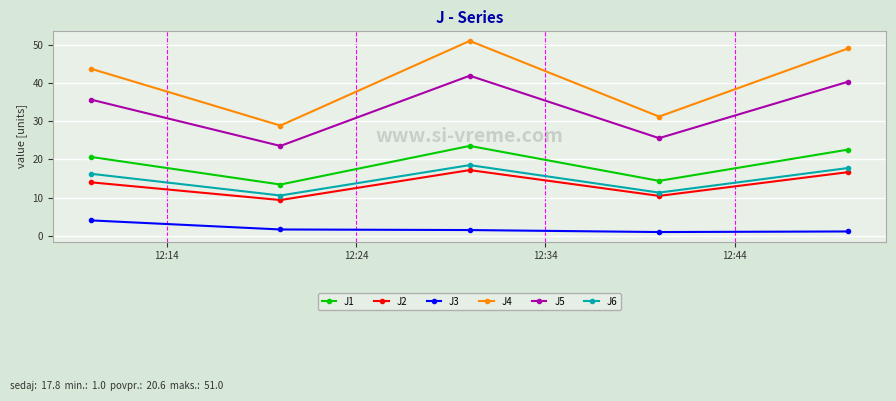

What is the difference between the maximum and minimum values in the J3 series?

3.0